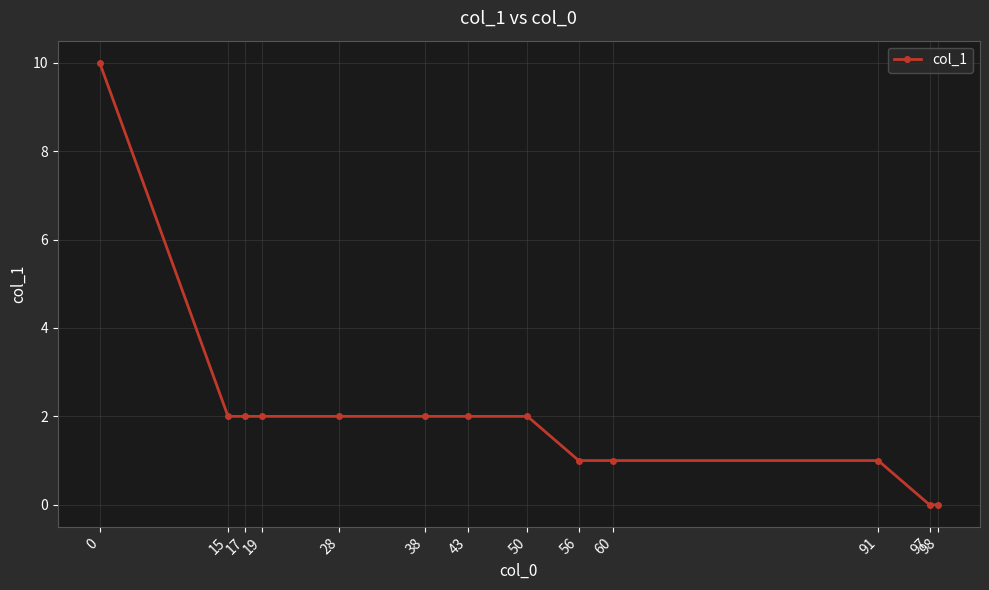

What is the sum of the values at 97 and 15?

2